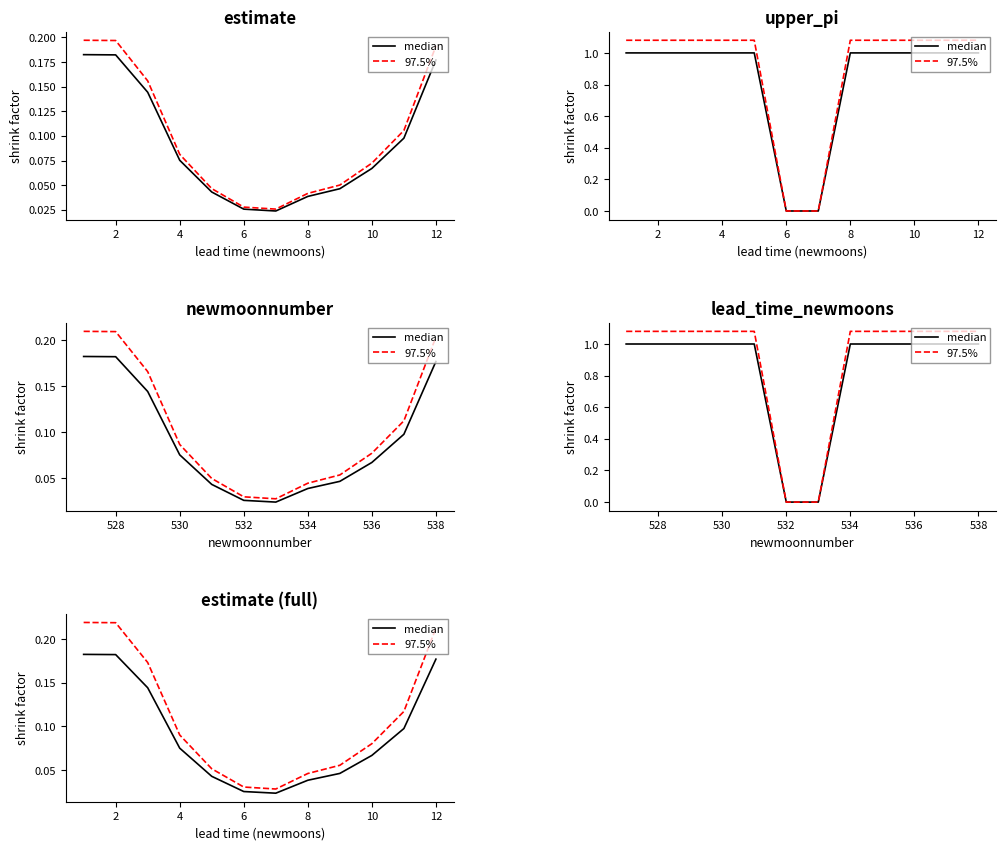

What is the average value of the 97.5% series?

0.1